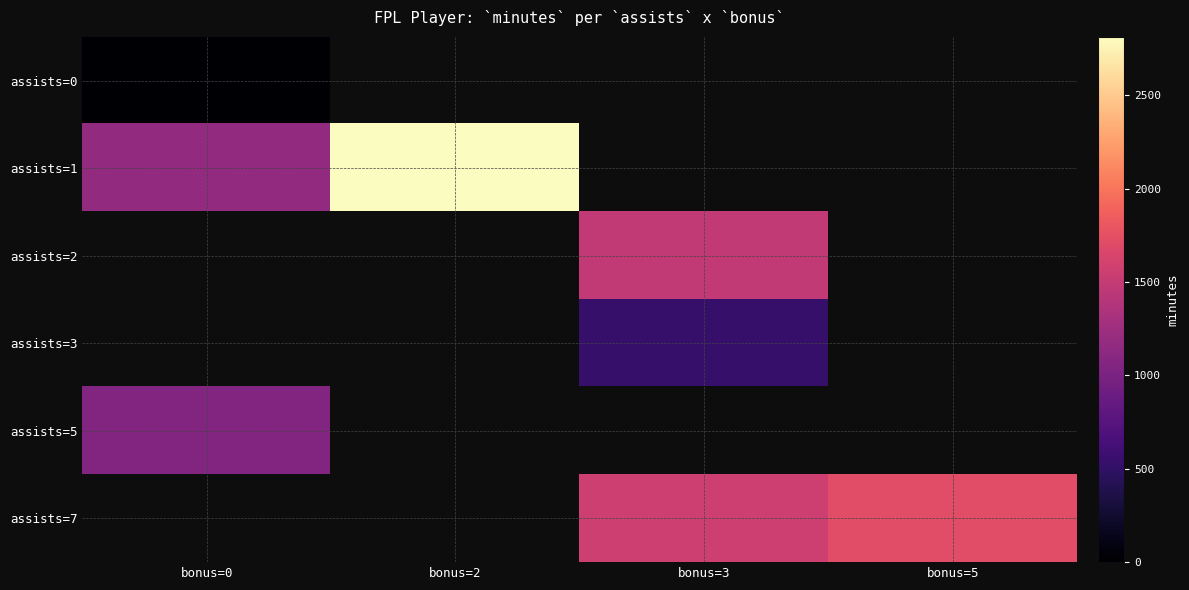

Which category has the lowest value across all series?

bonus=0